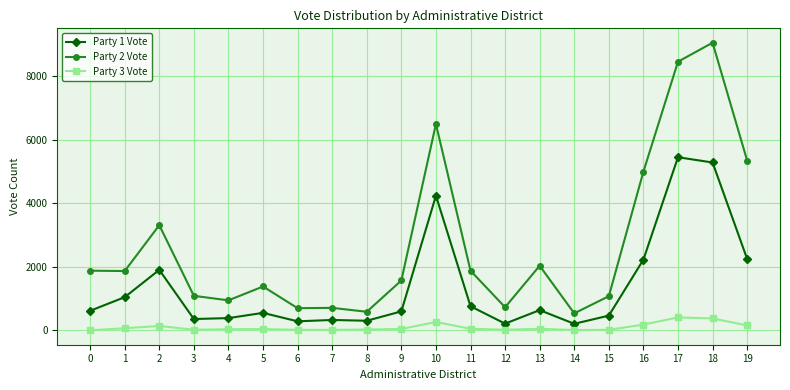

Between 11 and 19, which series saw the biggest shift?

Party 2 Vote